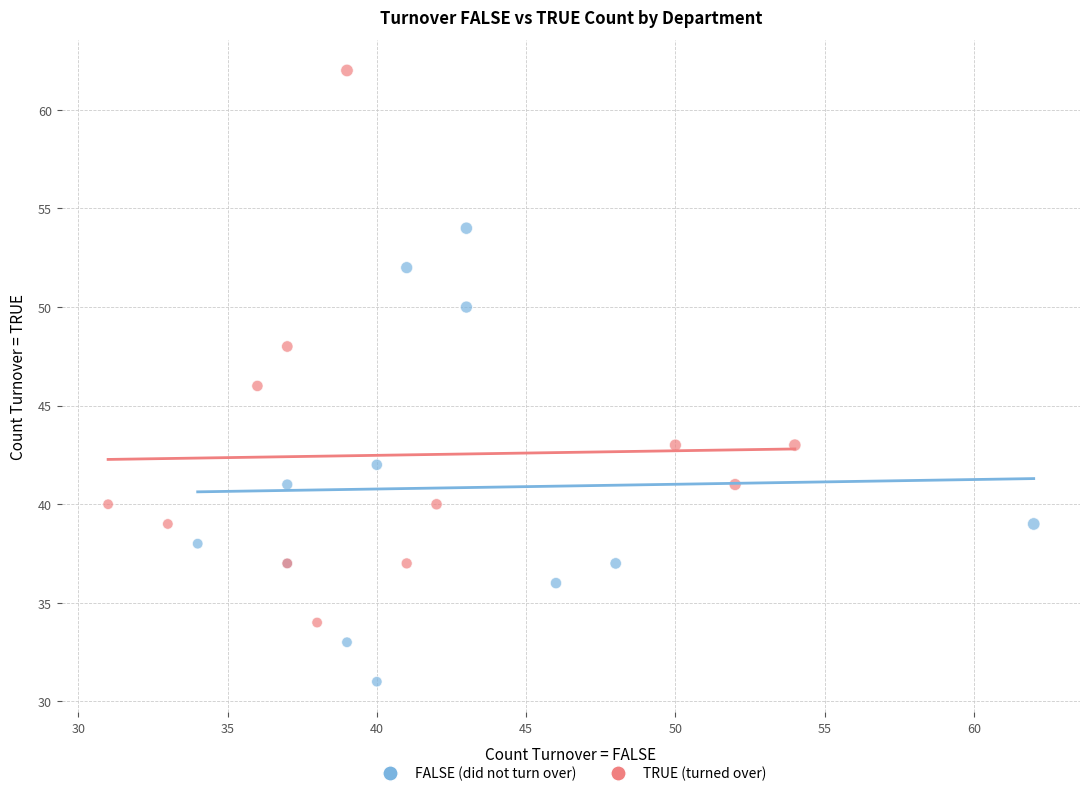

Which series has the widest spread of Y values?

TRUE (turned over)